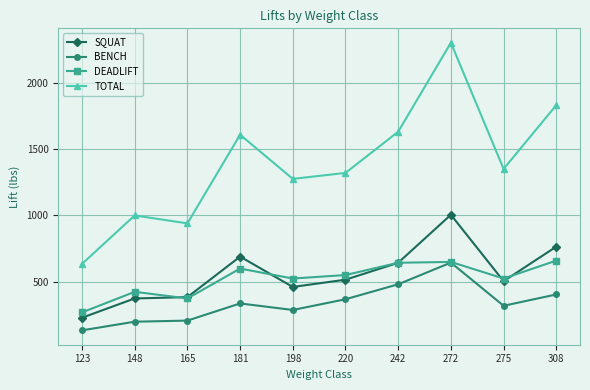

Between 198 and 275, which series saw the biggest shift?

TOTAL